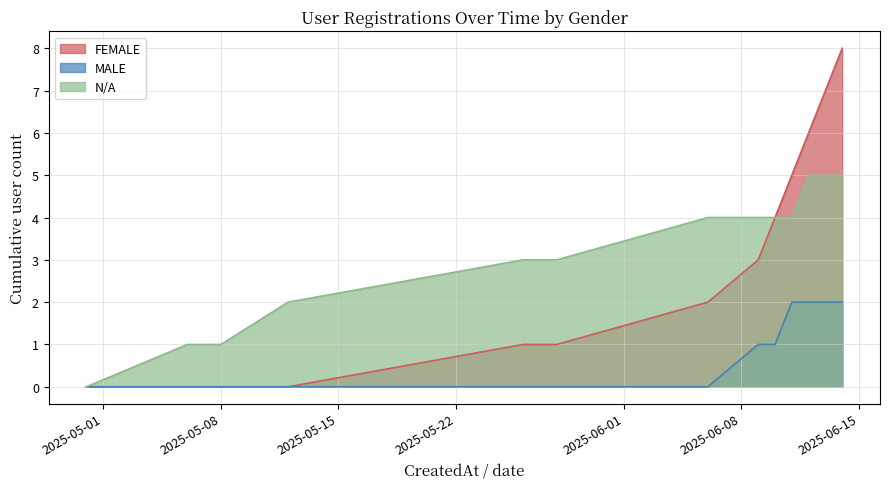

True or false: N/A and FEMALE cross at least once.

False